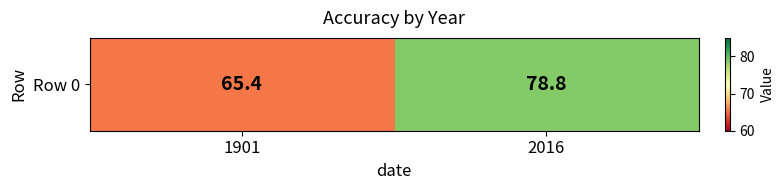

The value at 2016 is 78.8. True or false?

True